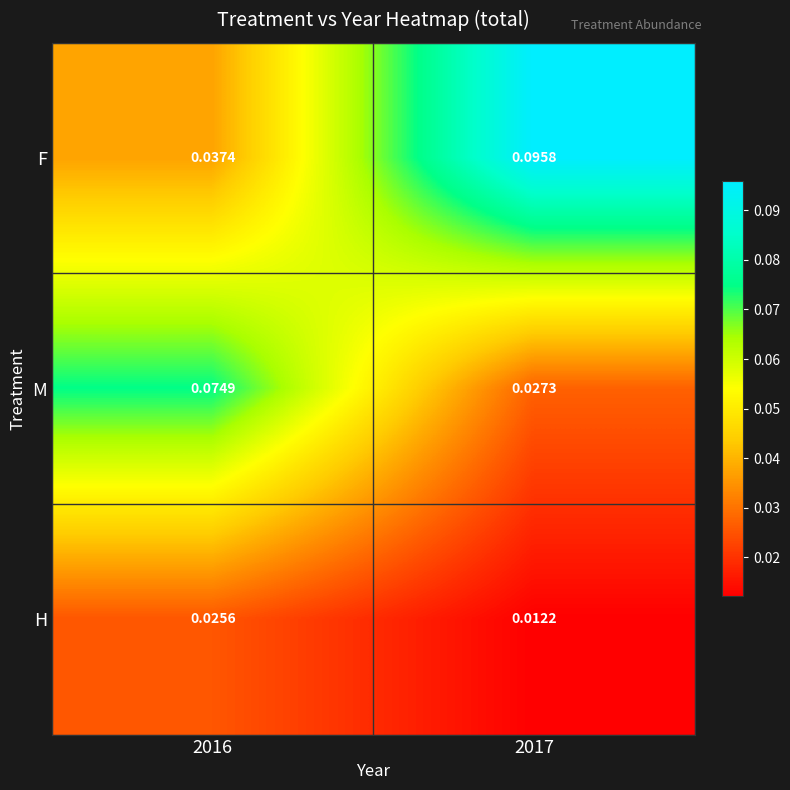

Rank the series by their average value, from lowest to highest.

H, M, F